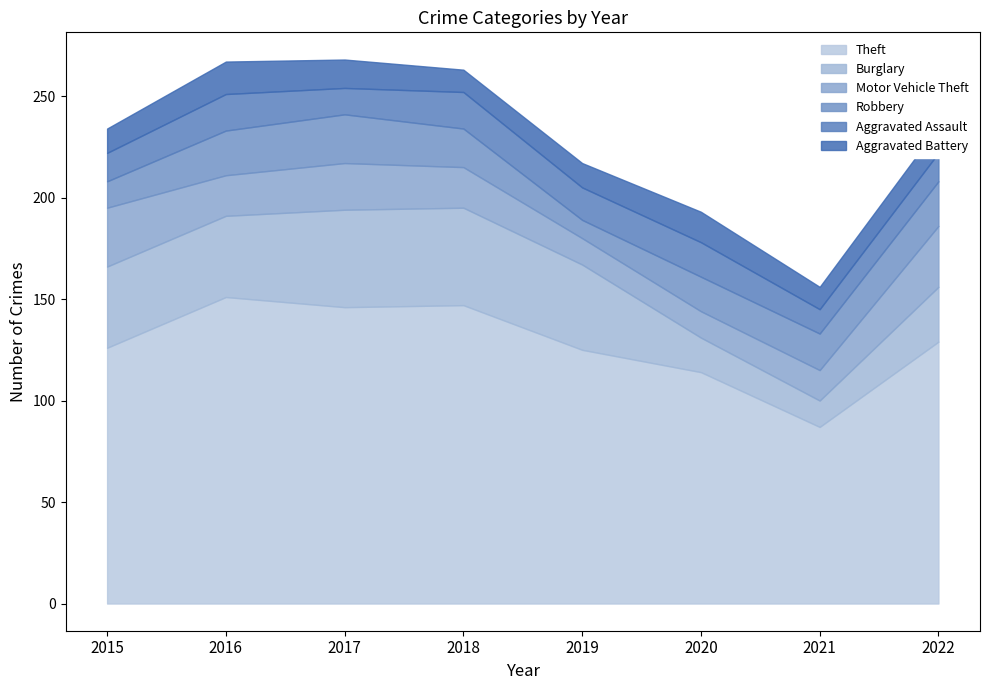

Reading left to right, extract all data points from this chart.

Theft: 126	151	146	147	125	114	87	129
Burglary: 40	40	48	48	42	17	13	27
Motor Vehicle Theft: 29	20	23	20	13	13	15	30
Robbery: 13	22	24	19	9	17	18	22
Aggravated Assault: 14	18	13	18	16	17	12	14
Aggravated Battery: 12	16	14	11	12	15	11	13